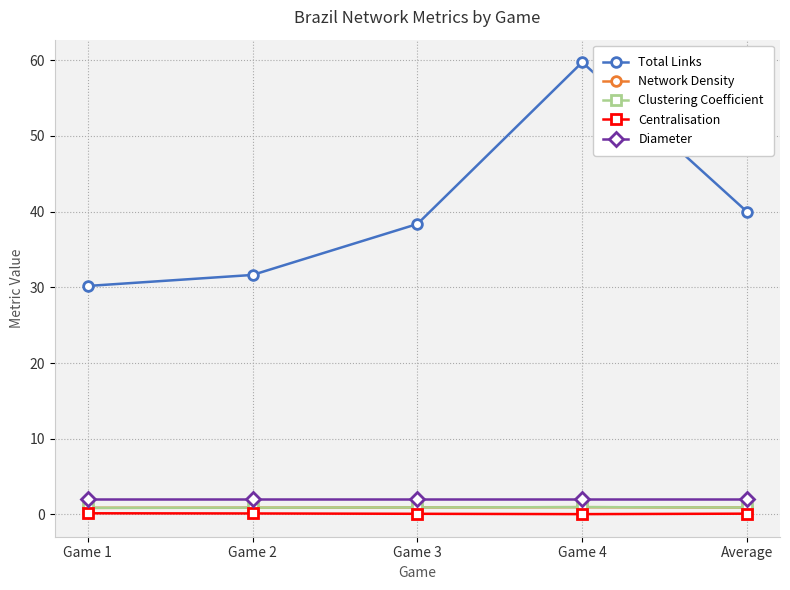

What is the value of the Network Density point at the 1st from the left?

0.9